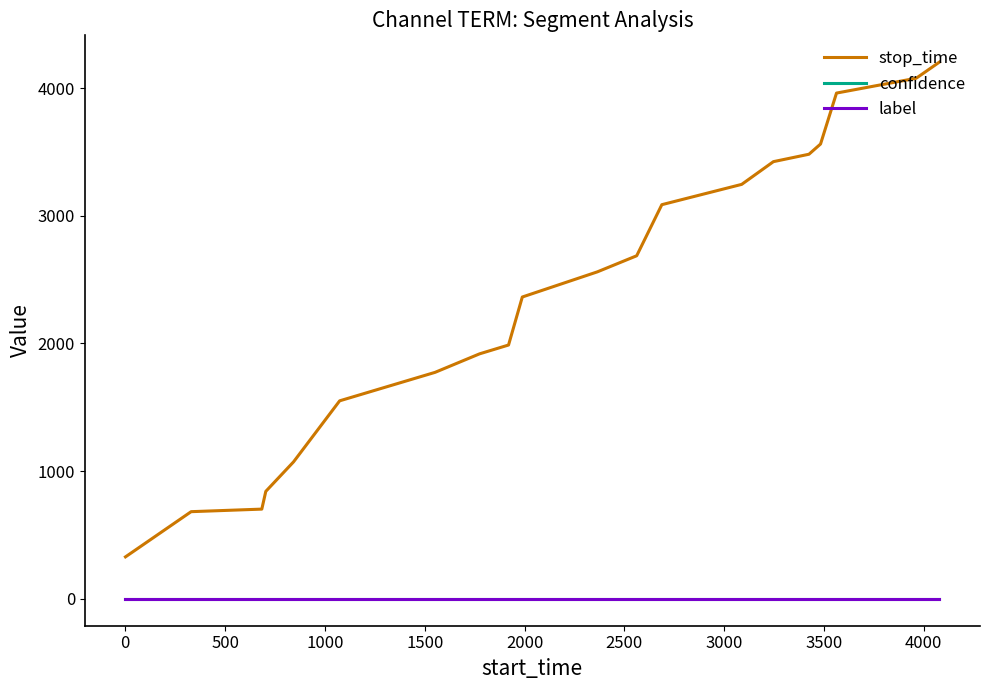

What is the highest value of the stop_time series?

4203.0